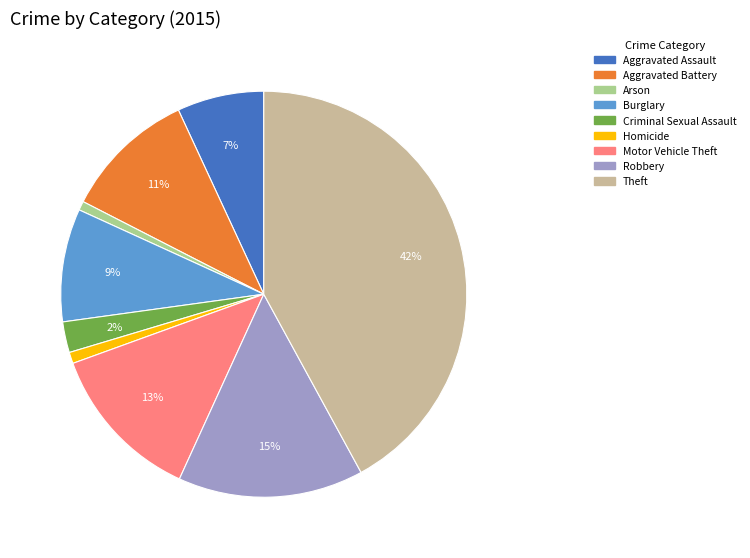

Between Robbery and Aggravated Battery, which is larger?

Robbery